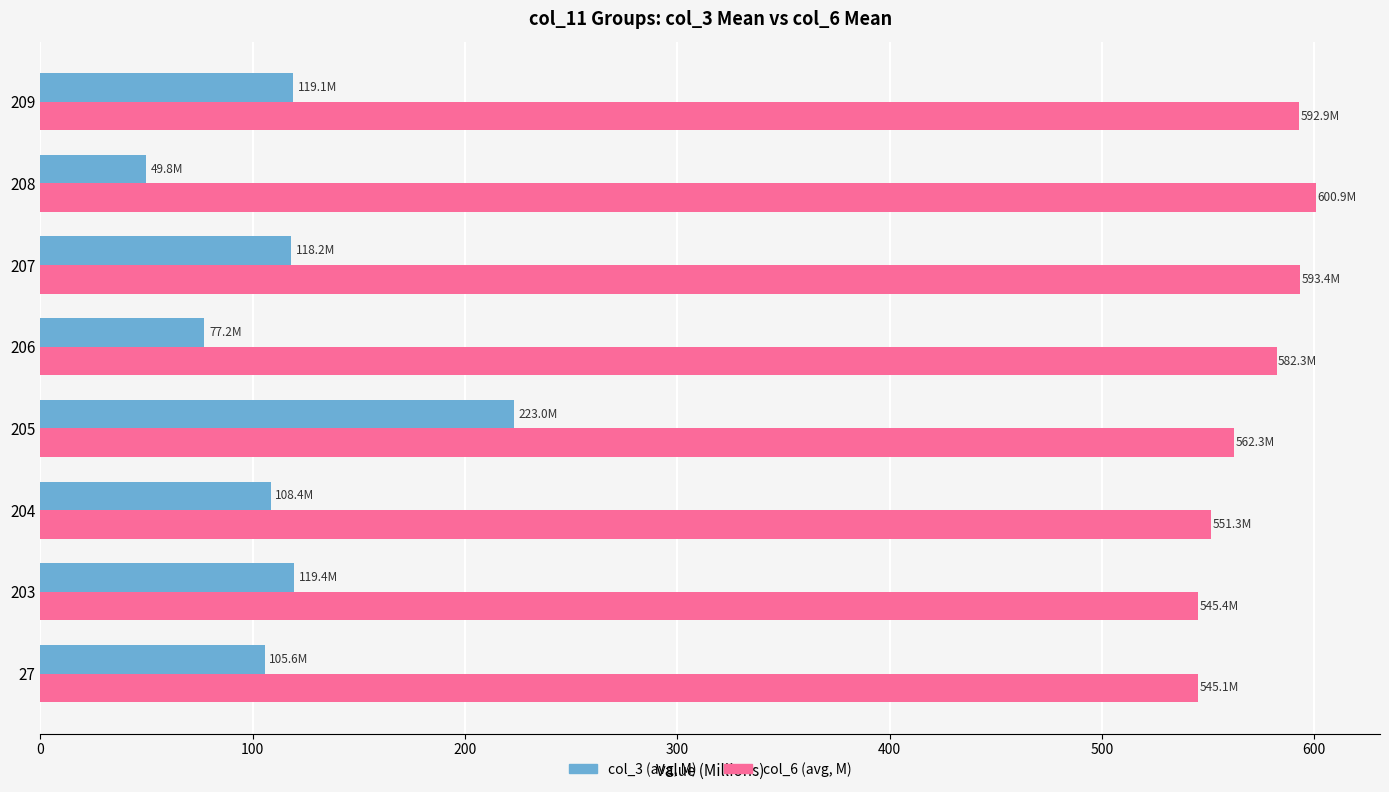

List the series in order of their overall mean, highest first.

col_6 (avg, M), col_3 (avg, M)